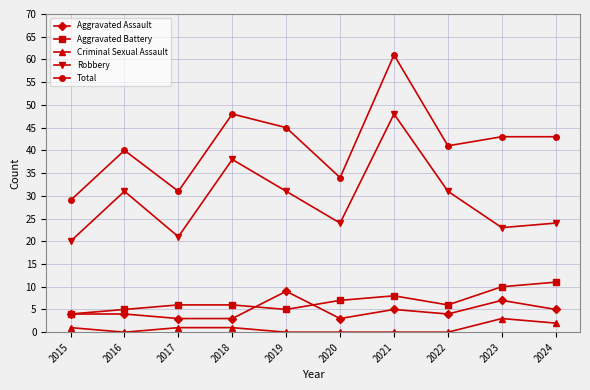

Reading right to left, what are all the values shown in this chart?

Aggravated Assault: 5	7	4	5	3	9	3	3	4	4
Aggravated Battery: 11	10	6	8	7	5	6	6	5	4
Criminal Sexual Assault: 2	3	0	0	0	0	1	1	0	1
Robbery: 24	23	31	48	24	31	38	21	31	20
Total: 43	43	41	61	34	45	48	31	40	29